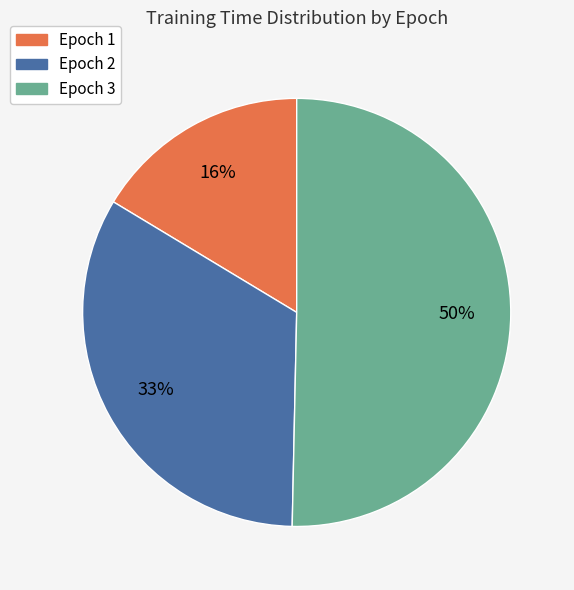

Which slice represents more than half of the pie?

Epoch 3